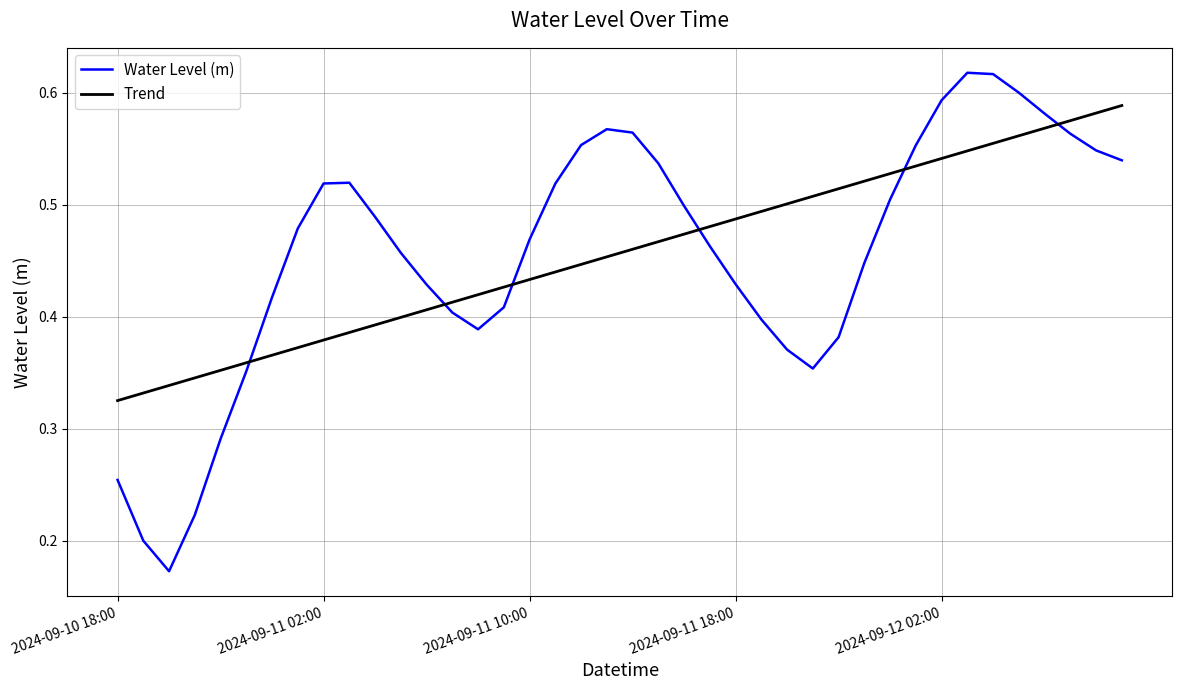

True or false: Trend and Water Level (m) cross at least once.

True